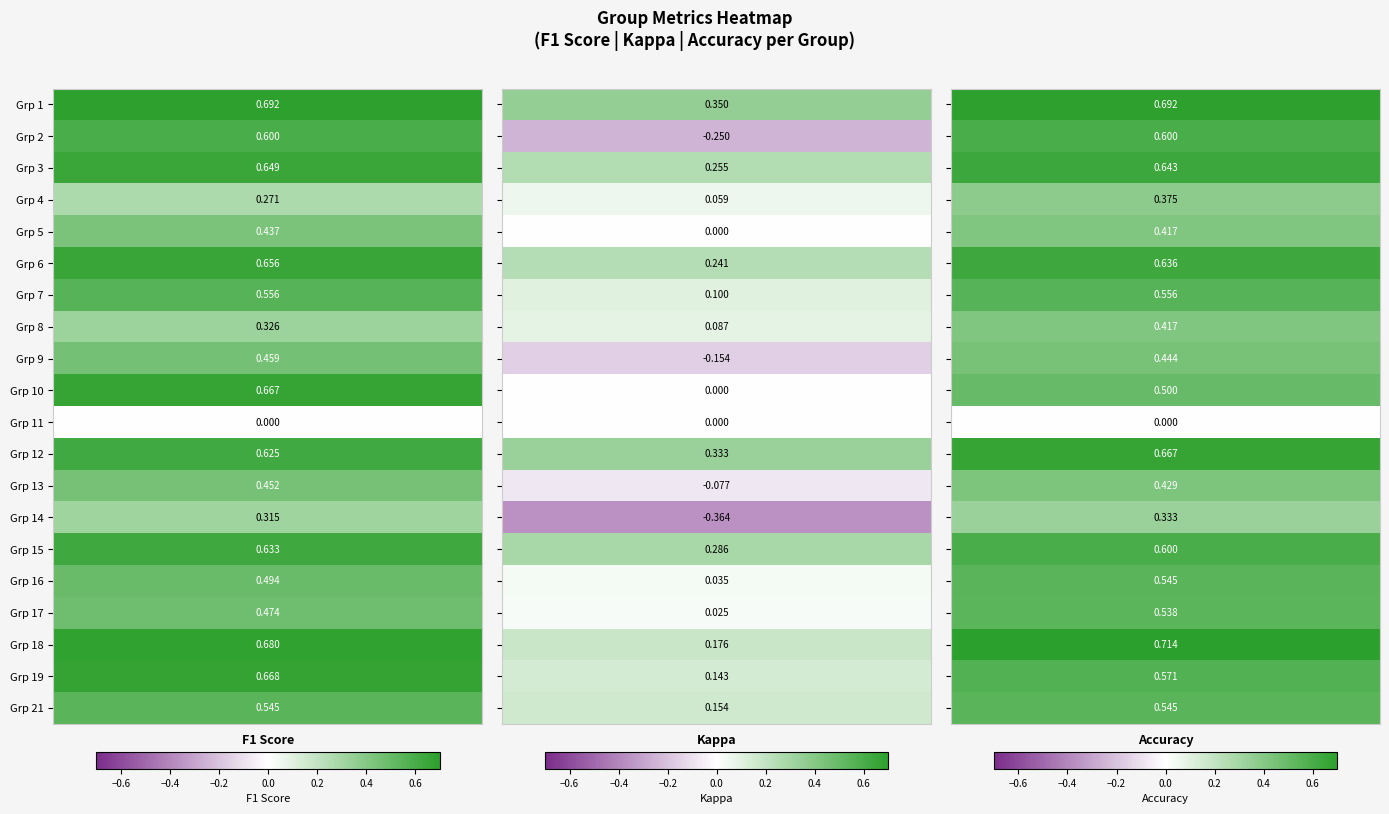

At which label does 1 reach its minimum?

11